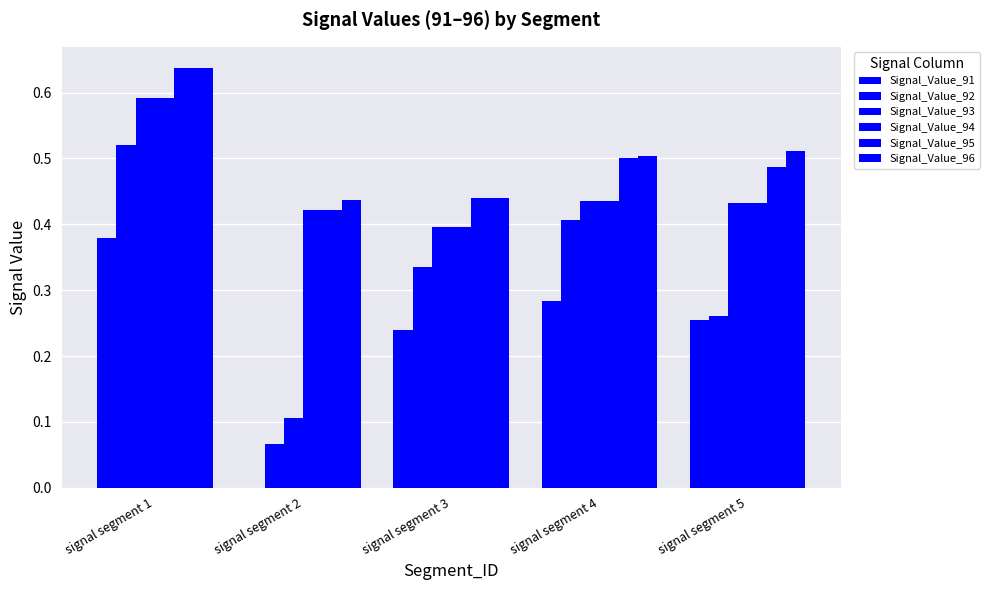

How many values in Signal_Value_91 are above zero?

4